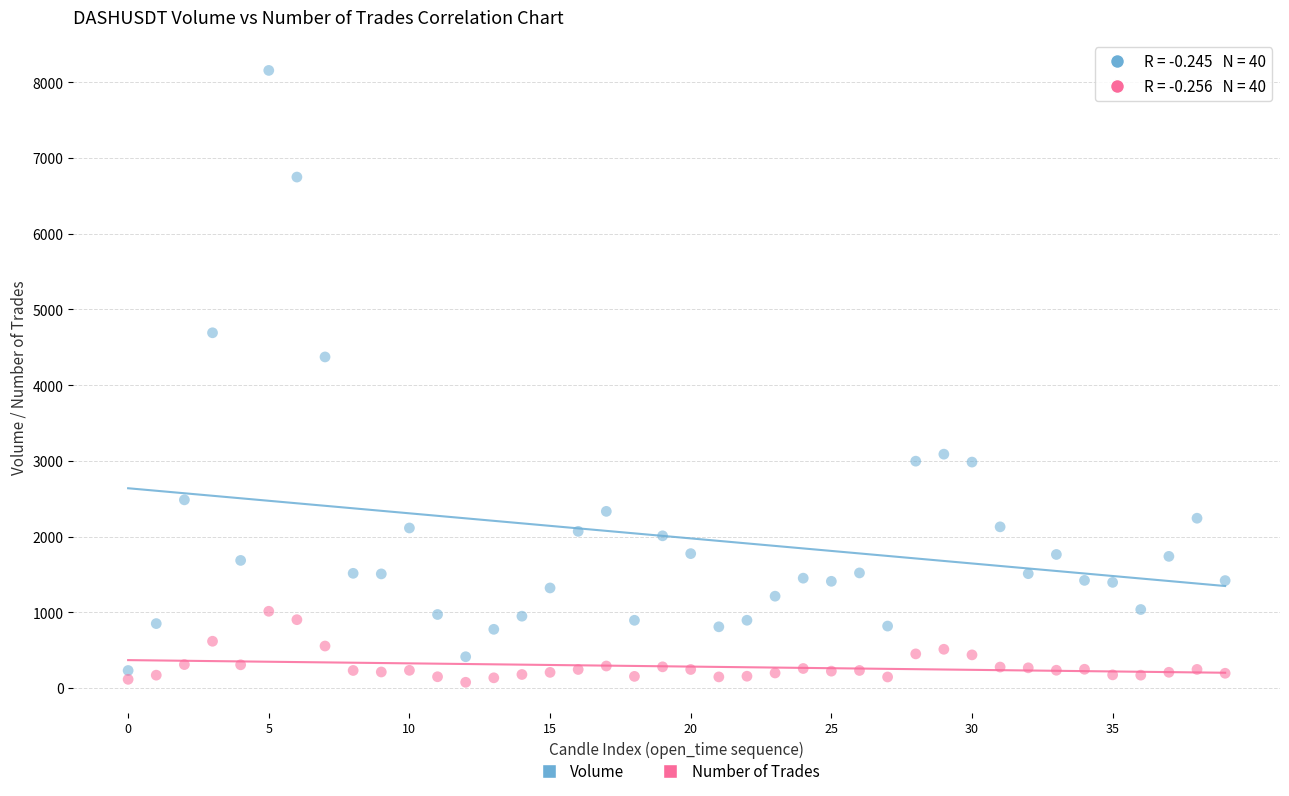

Which series contains the lowest Y value?

Number of Trades